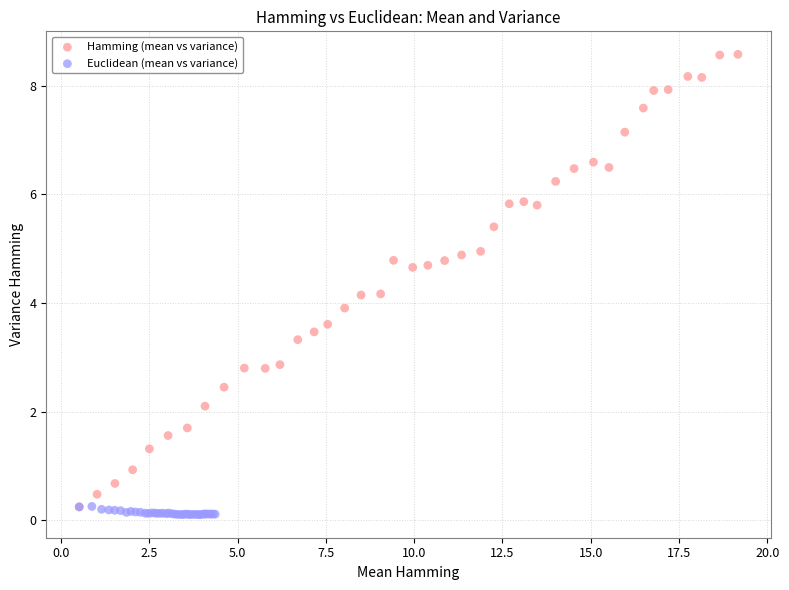

Which series contains the highest Y value?

Hamming (mean vs variance)